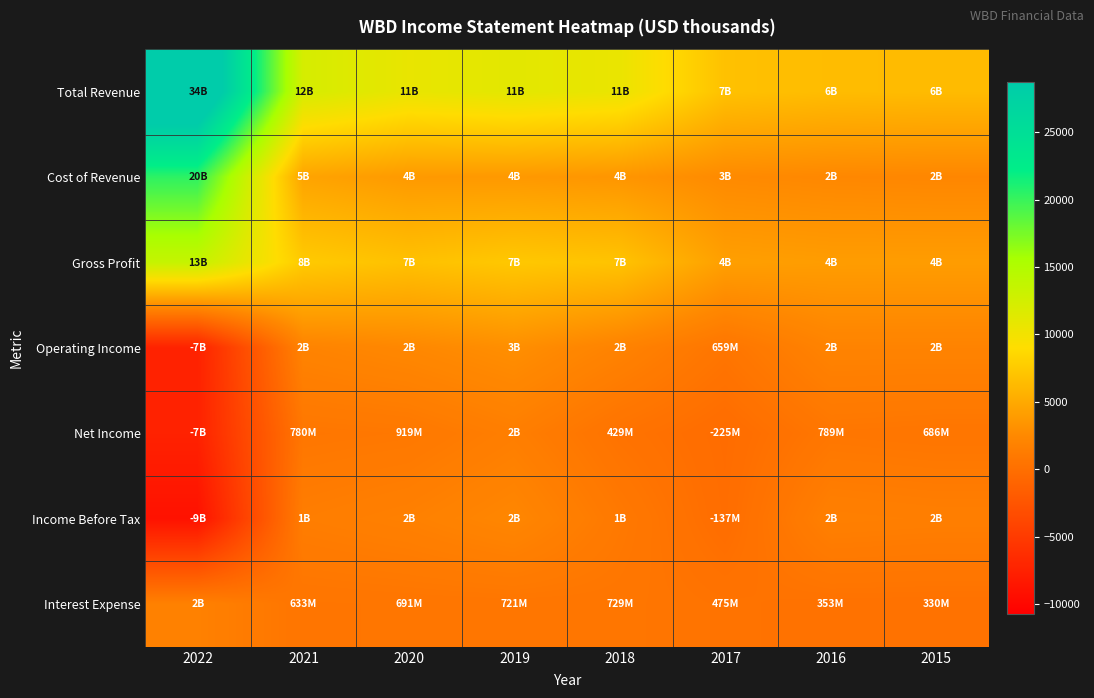

What is the total value across all series at 2015?

17348